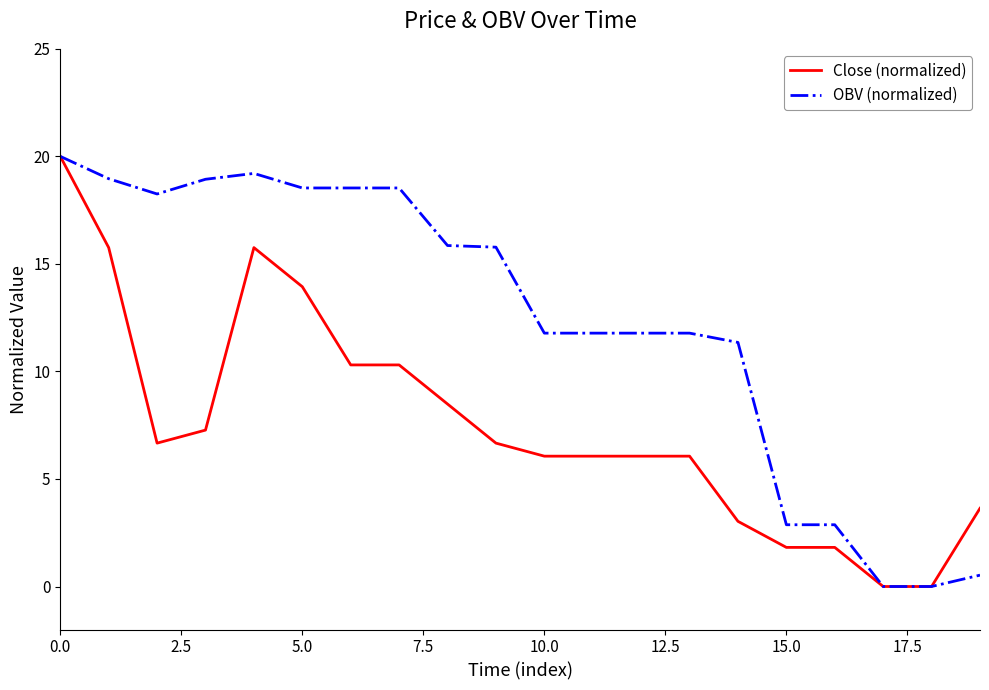

Rank the series by their average value, from highest to lowest.

OBV (normalized), Close (normalized)